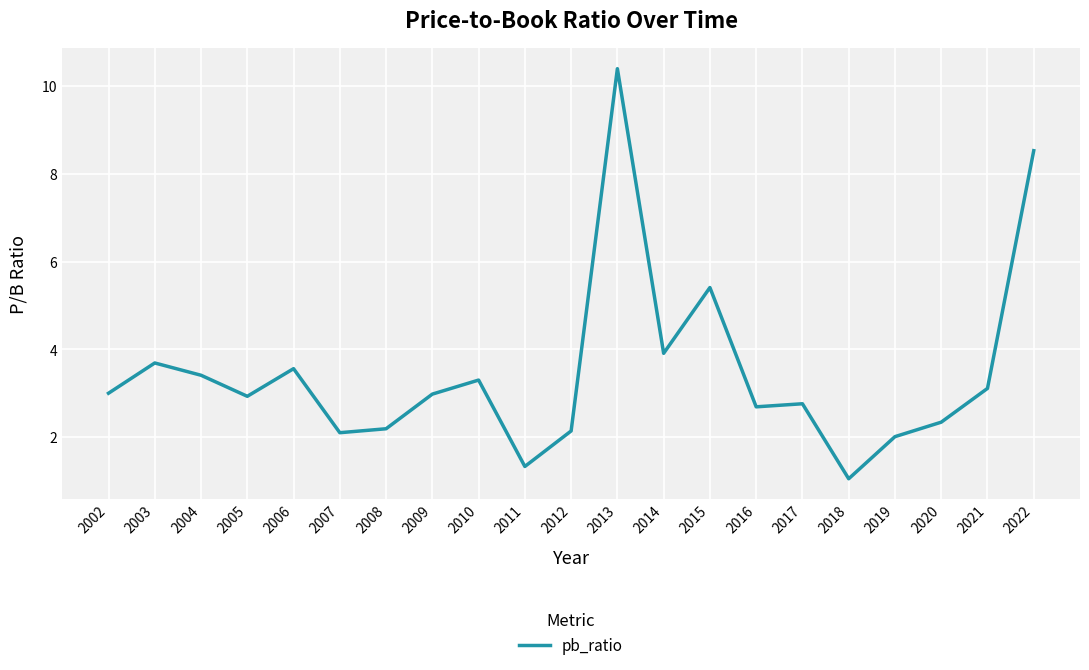

What is the difference between the values at 2005 and 2004?

0.5